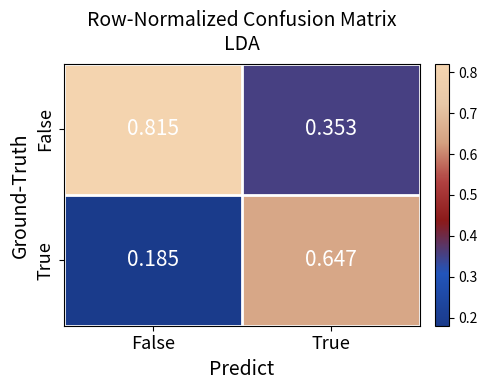

At which label does False reach its peak?

False